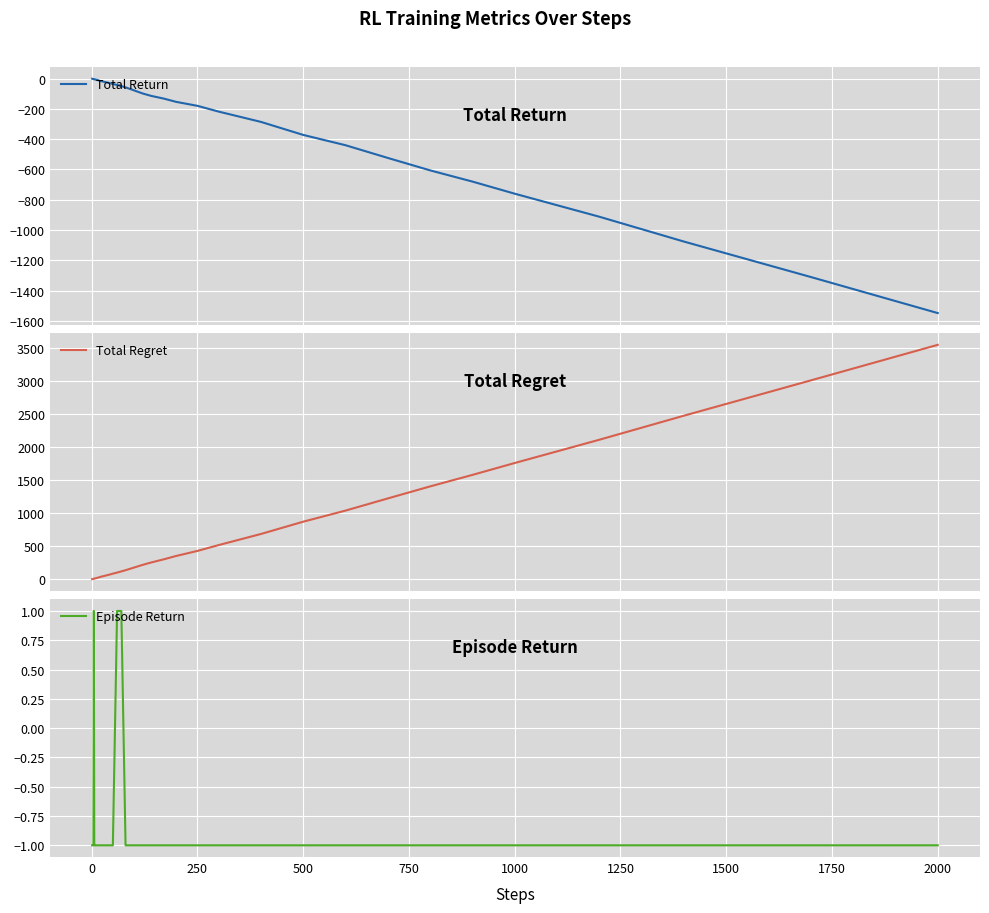

Reading right to left, what are all the values shown in this chart?

Total Return: -1548	-1310	-1076	-912	-760	-680	-606	-524	-440	-372	-286	-218	-180	-154	-132	-114	-98	-78	-68	-58	-50	-42	-36	-28	-22	-19	-16	-13	-10	-8	-8	-7	-6	-5	-4	-3	-4	-3	-2	-1
Total Regret: 3548	3010	2476	2112	1760	1580	1406	1224	1040	872	686	518	430	354	302	254	218	178	158	138	120	102	86	68	52	44	36	30	24	20	18	16	14	12	10	8	8	6	4	2
Episode Return: -1	-1	-1	-1	-1	-1	-1	-1	-1	-1	-1	-1	-1	-1	-1	-1	-1	-1	-1	-1	1	1	-1	-1	-1	-1	-1	-1	-1	-1	-1	-1	-1	-1	-1	1	-1	-1	-1	-1